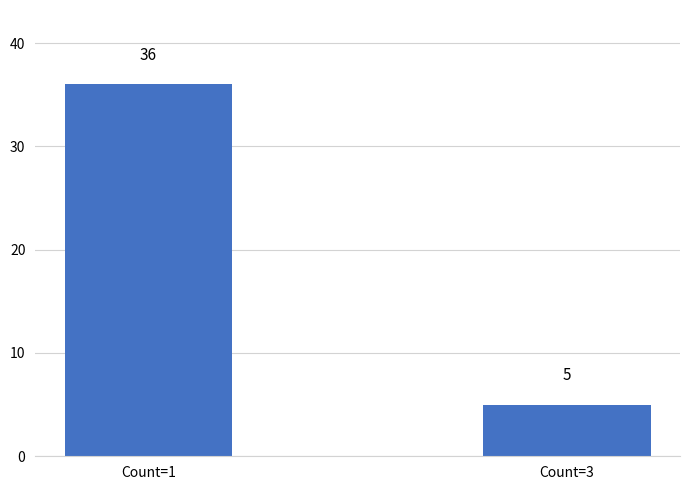

What is the ratio of the value at Count=3 to the value at Count=1?

0.1